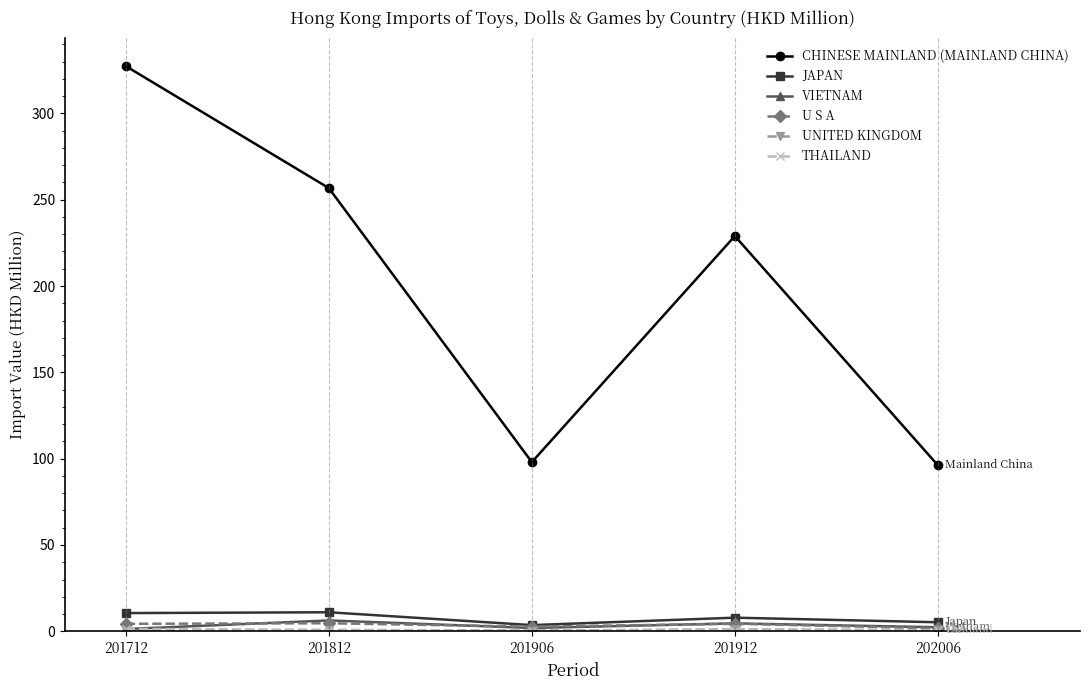

Which category has the highest value across all series?

201712